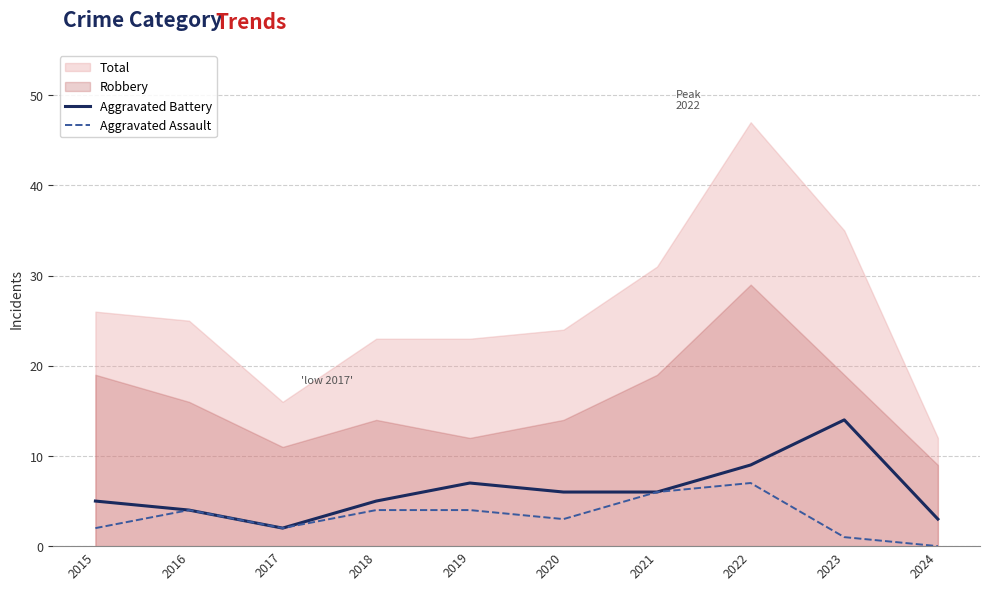

What is the approximate value of Aggravated Assault at 2015?

2